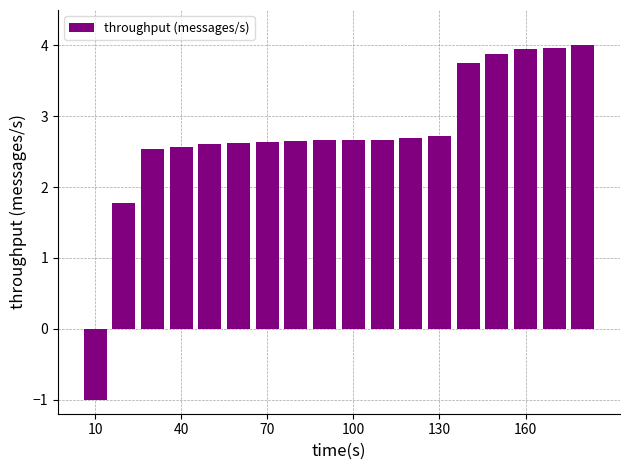

What is the maximum value shown in the chart?

4.0